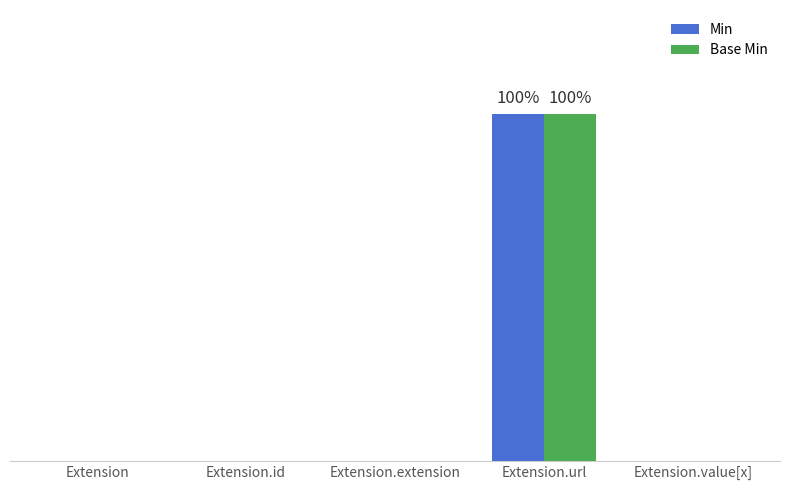

Which category has the highest value in the Min series?

Extension.url